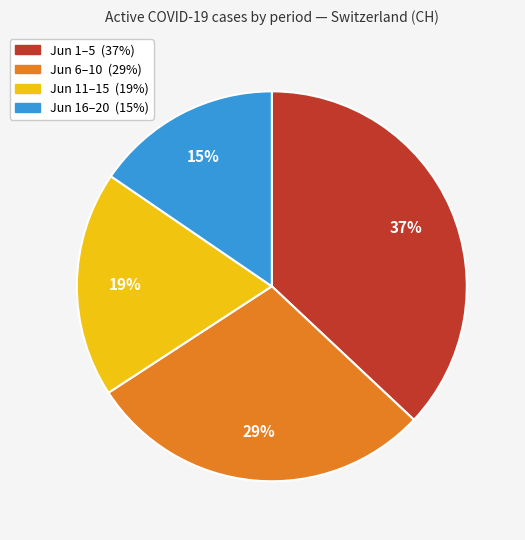

To the nearest percent, what is the difference between the largest and smallest slice percentages?

22%